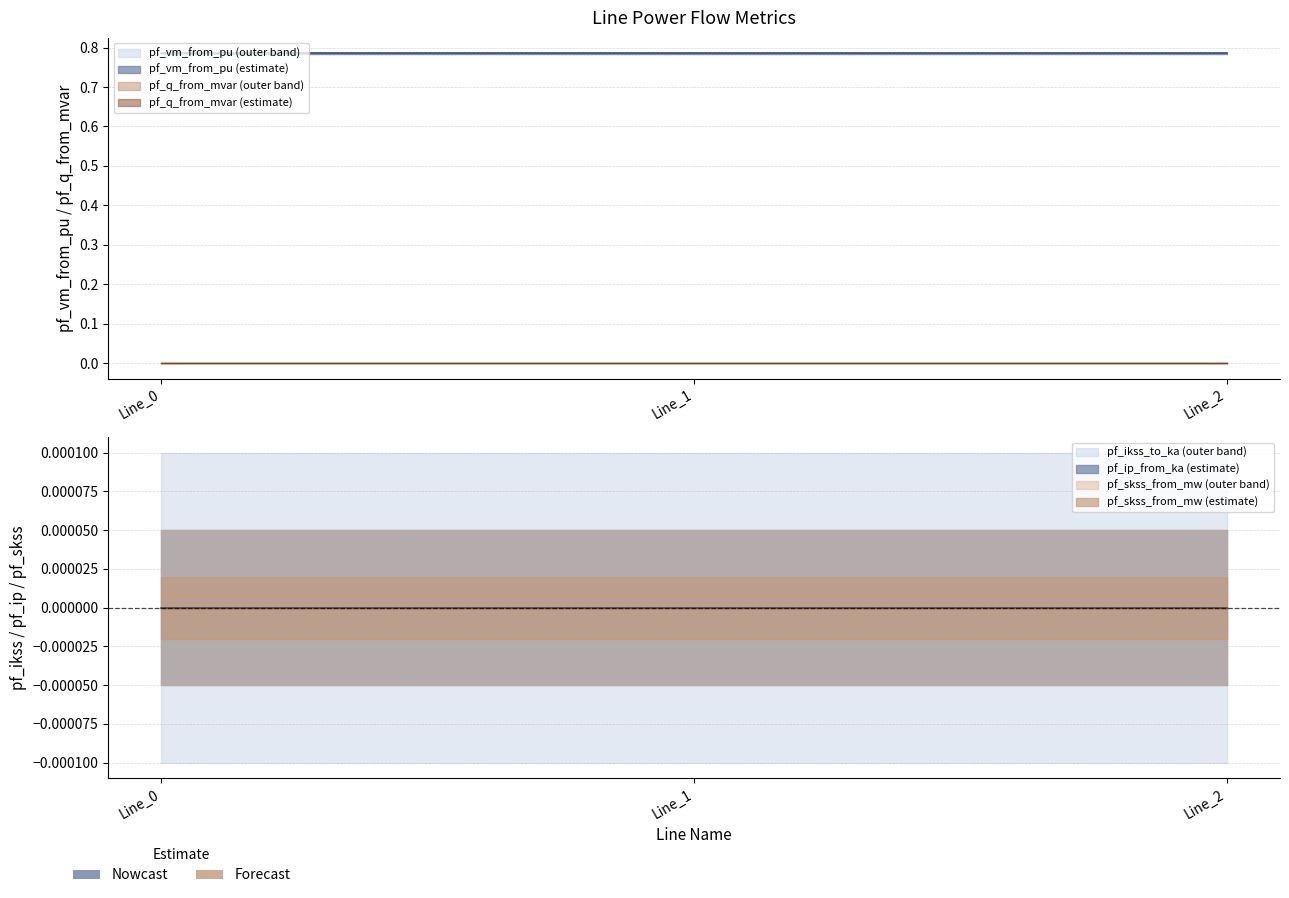

Which series has the largest total across all categories?

pf_vm_from_pu